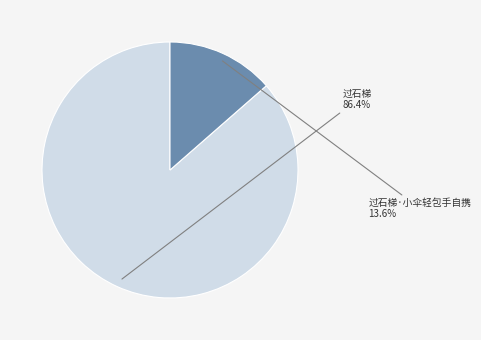

Combined, do 过石梯 and 过石梯·小伞轻包手自携 account for over 50%?

Yes